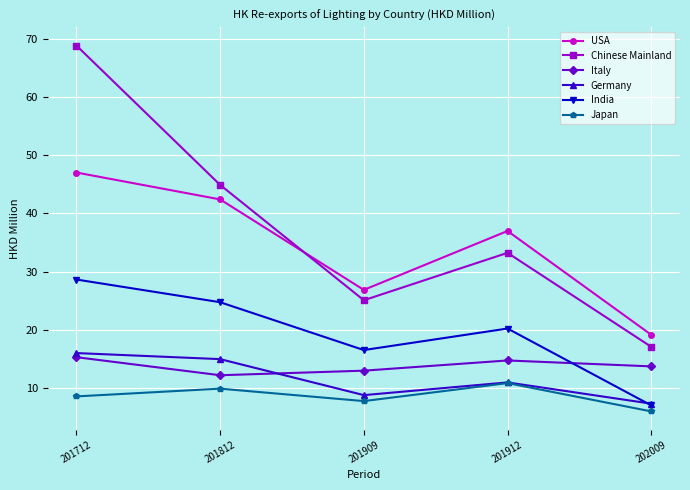

What is the difference between the highest and lowest values at 201909?

19.1